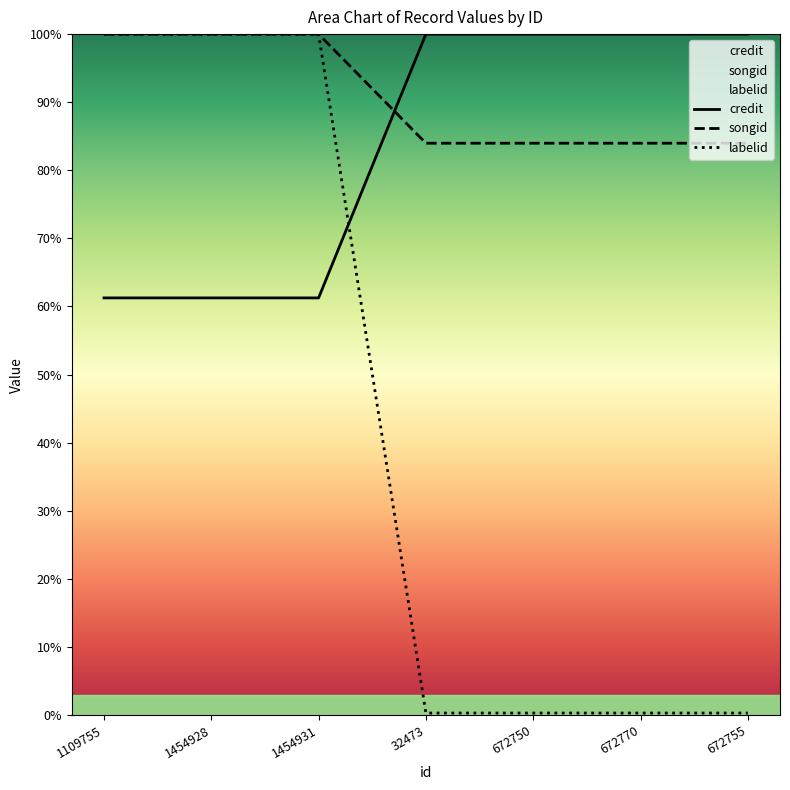

What is the difference between the second highest and second lowest values in the credit series?

0.4